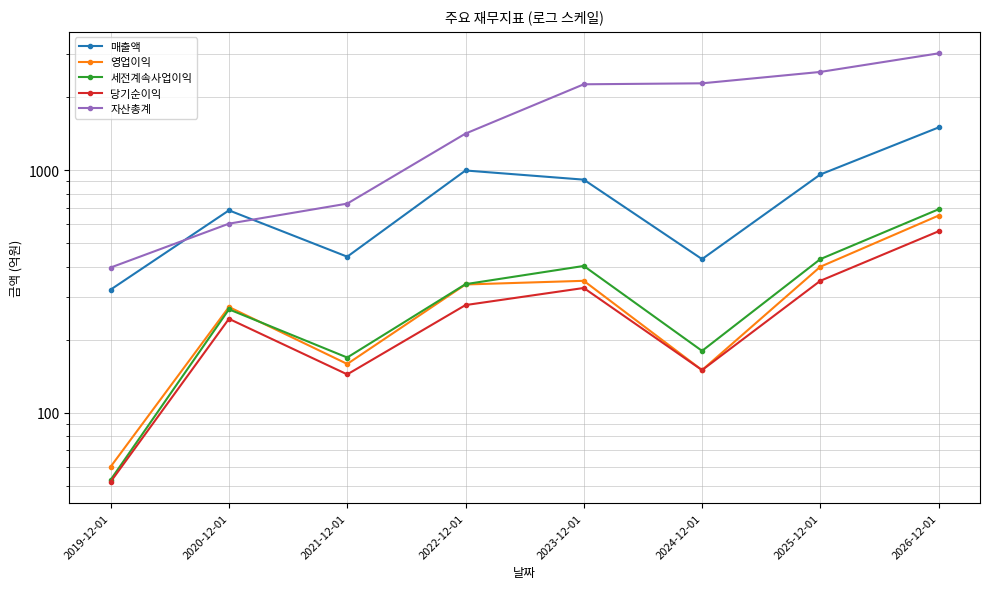

The value of 자산총계 at 2021-12-01 is 1005. True or false?

False